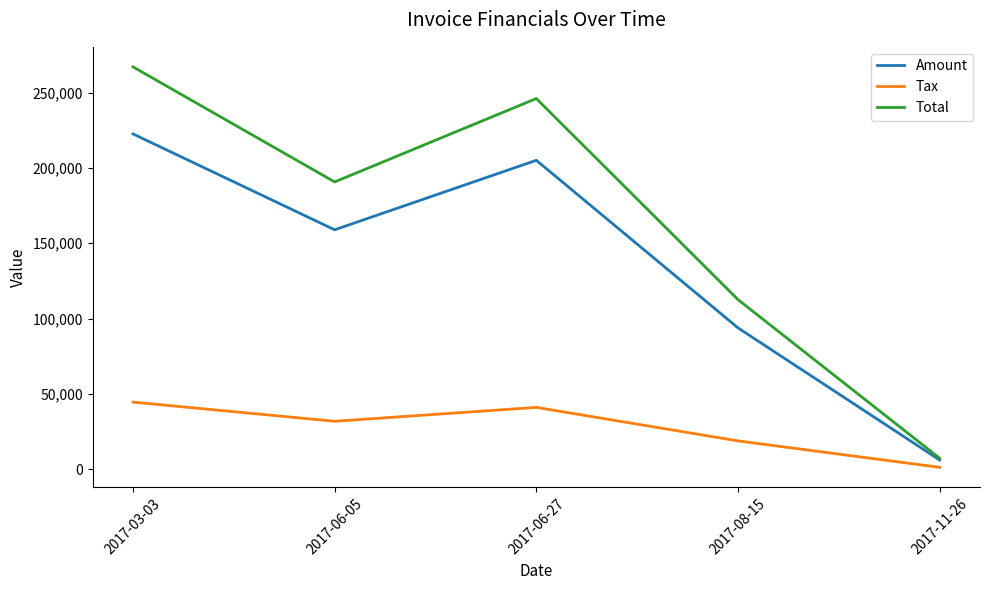

Rank the categories by Tax value from highest to lowest.

2017-03-03, 2017-06-27, 2017-06-05, 2017-08-15, 2017-11-26